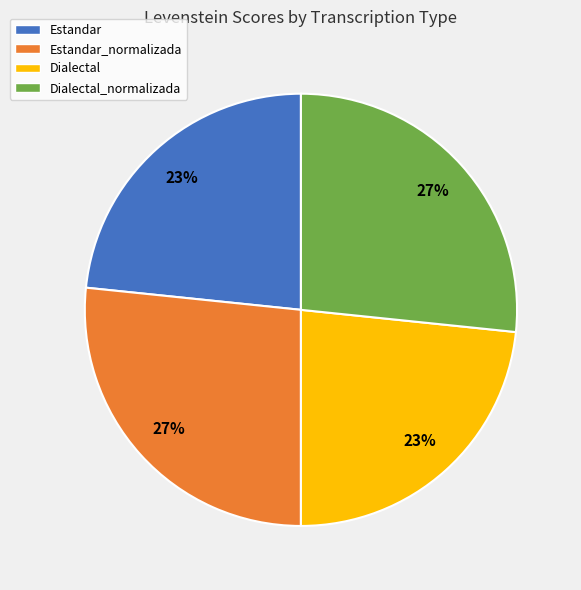

Which has a higher value, Estandar or Dialectal_normalizada?

Dialectal_normalizada